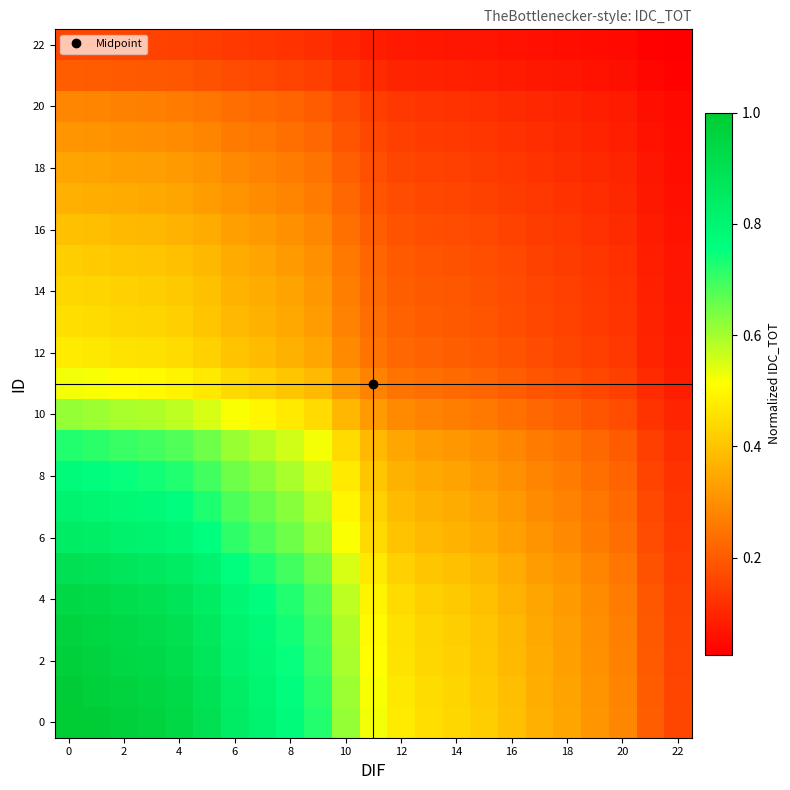

How many data points does each series have?

23